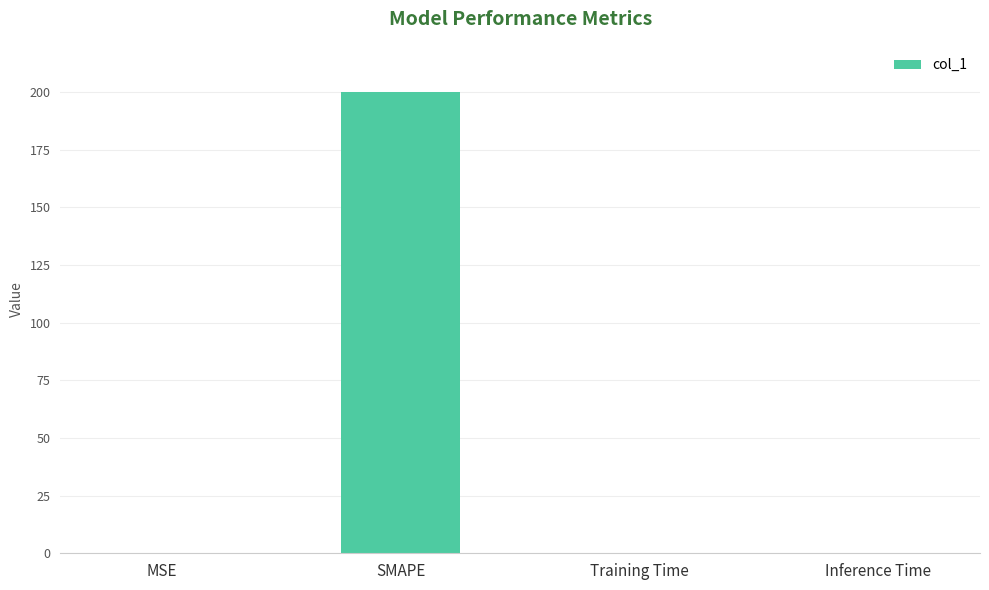

What is the sum of all values?

200.1